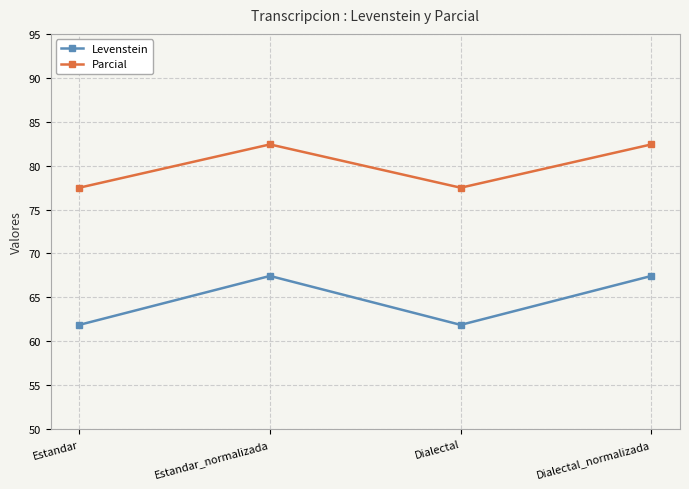

What is the total value across all series at Estandar?

139.4